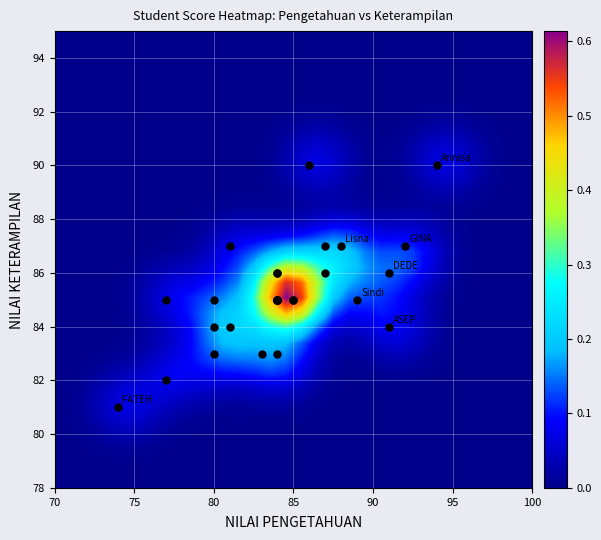

What is the greatest value displayed?

90